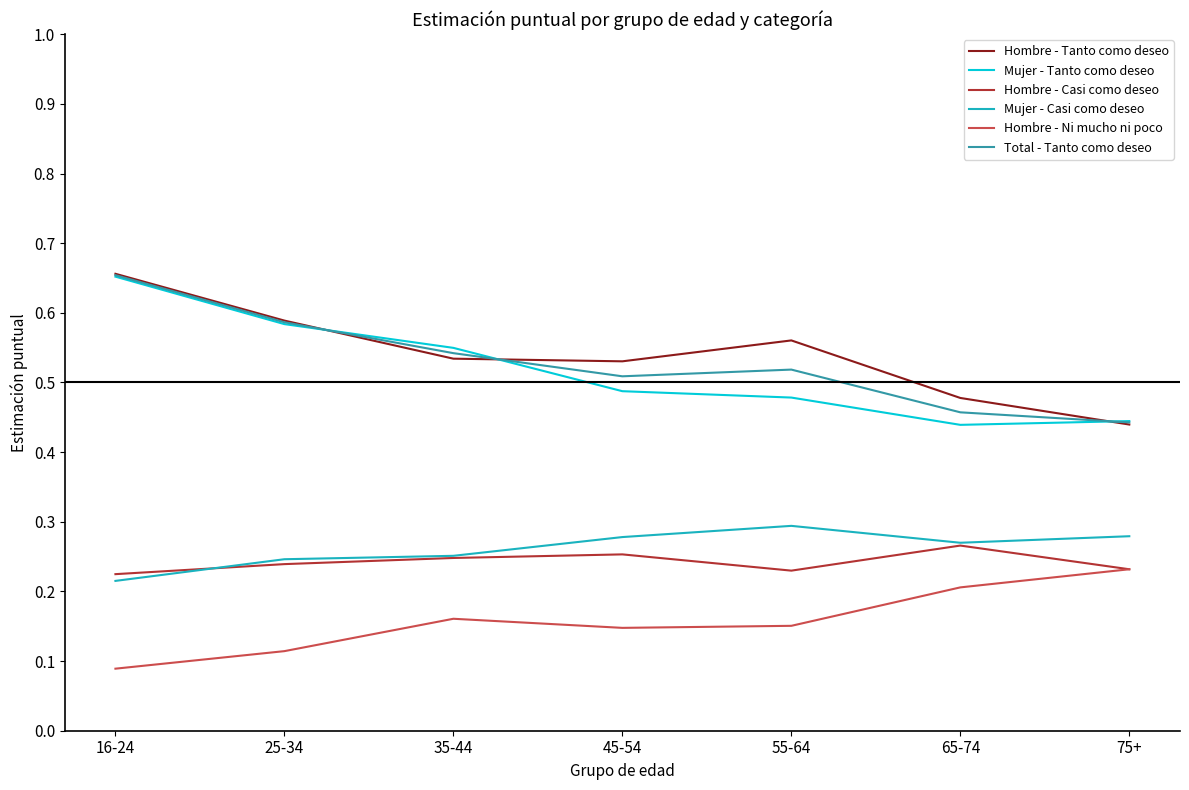

Which series has the largest total across all categories?

Hombre - Tanto como deseo